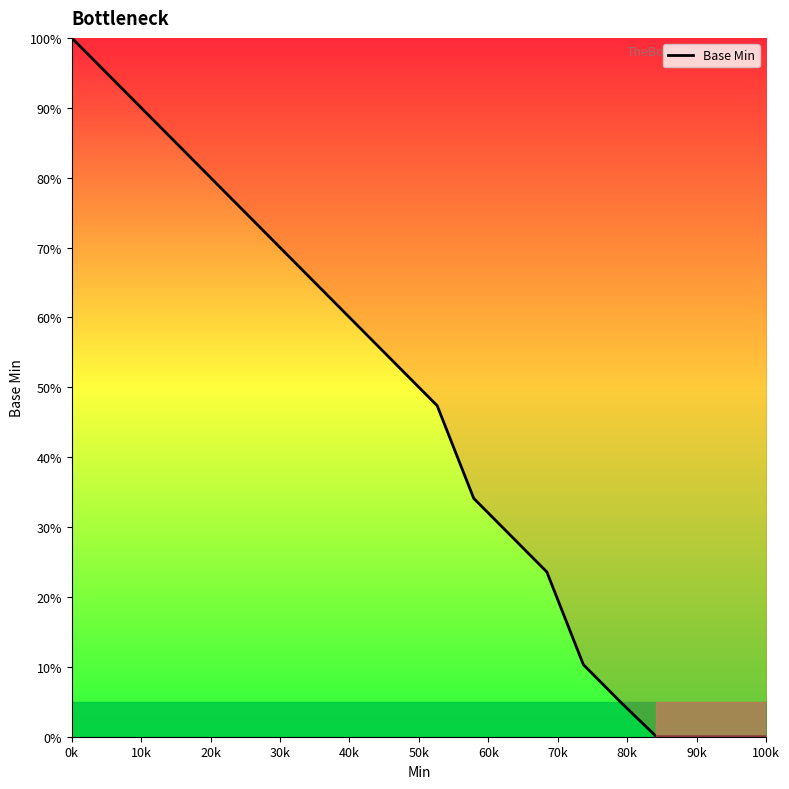

What is the greatest value displayed?

100.0